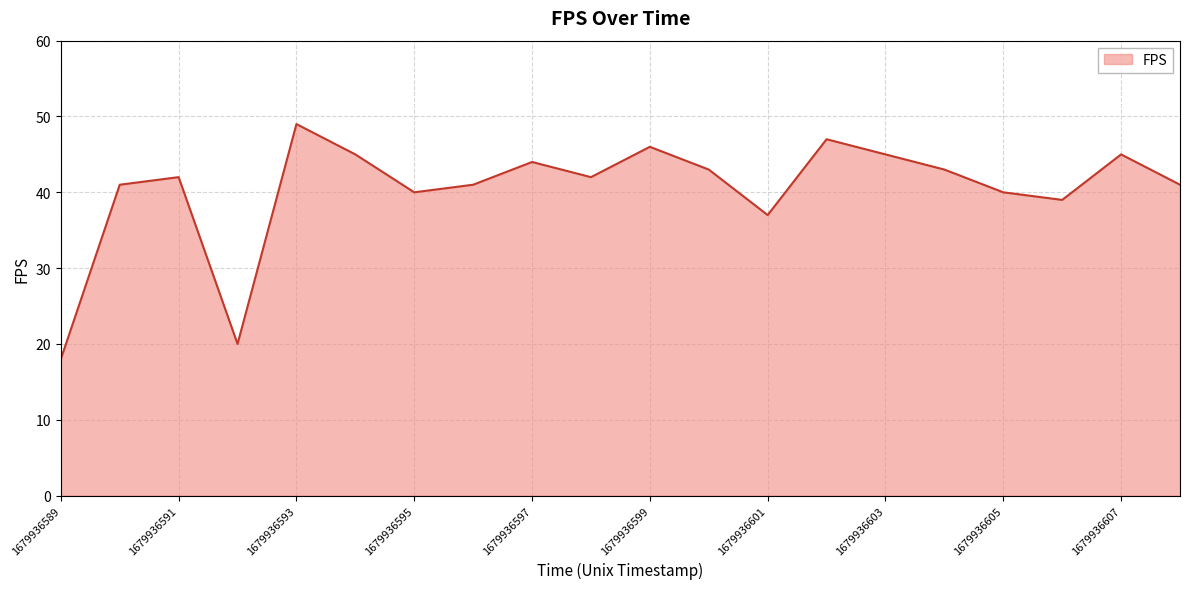

What is the maximum value shown in the chart?

49